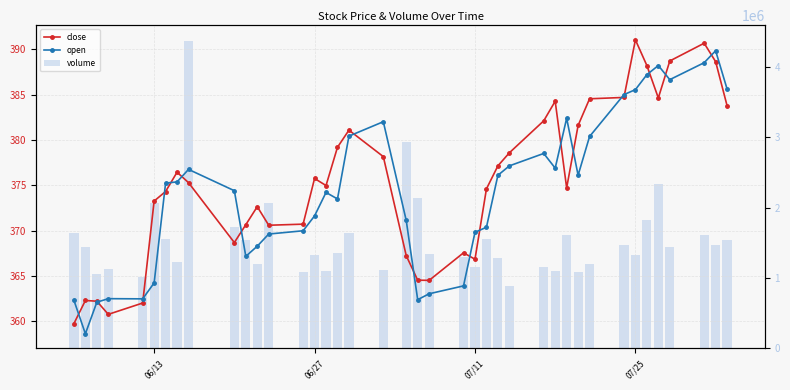

Reading left to right, list all the values displayed in this chart.

close: 359.7	362.3	362.2	360.8	362.0	373.3	374.3	376.4	375.3	368.7	370.6	372.6	370.6	370.7	375.8	375.0	379.2	381.1	378.2	367.2	364.5	364.5	367.6	366.8	374.6	377.1	378.6	382.1	384.3	374.7	381.6	384.5	384.7	391.0	388.2	384.6	388.7	390.7	388.6	383.8
open: 362.3	358.6	362.1	362.5	362.5	364.2	375.2	375.4	376.8	374.4	367.2	368.3	369.6	370.0	371.6	374.2	373.5	380.4	382.0	371.1	362.4	363.0	363.9	369.8	370.4	376.1	377.1	378.5	376.9	382.4	376.1	380.4	385.0	385.6	387.2	388.2	386.6	388.5	389.8	385.6
volume: 1638010.0	1440967.0	1056376.0	1121612.0	1021434.0	2066012.0	1553188.0	1228551.0	4372161.0	1721720.0	1542693.0	1197487.0	2070677.0	1089723.0	1319983.0	1094000.0	1350567.0	1642800.0	1118678.0	2926719.0	2129972.0	1336847.0	1292130.0	1162040.0	1557213.0	1281086.0	886396.0	1152062.0	1099434.0	1607110.0	1085126.0	1195695.0	1467548.0	1328442.0	1825629.0	2336445.0	1445378.0	1617160.0	1468631.0	1538913.0